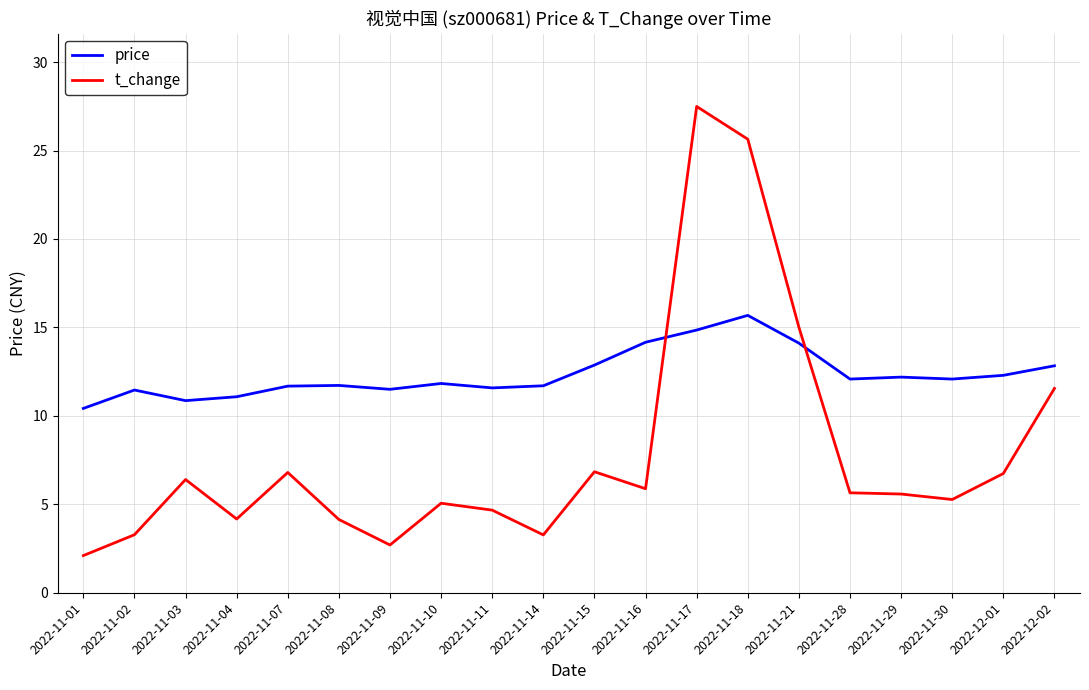

At which category is the sum across all series the highest?

2022-11-17